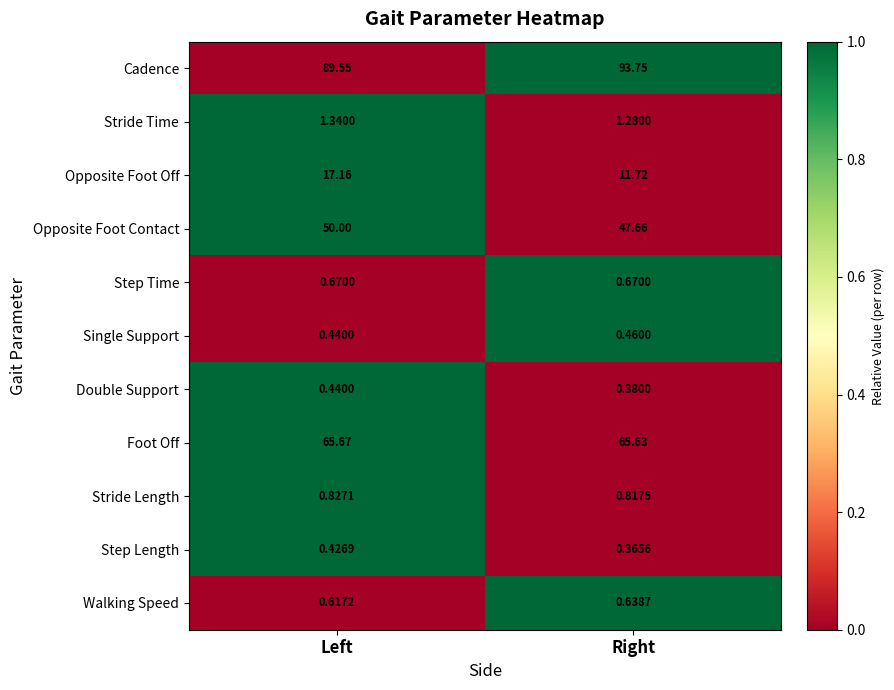

Where is Opposite Foot Contact nearest to the value 48?

Right